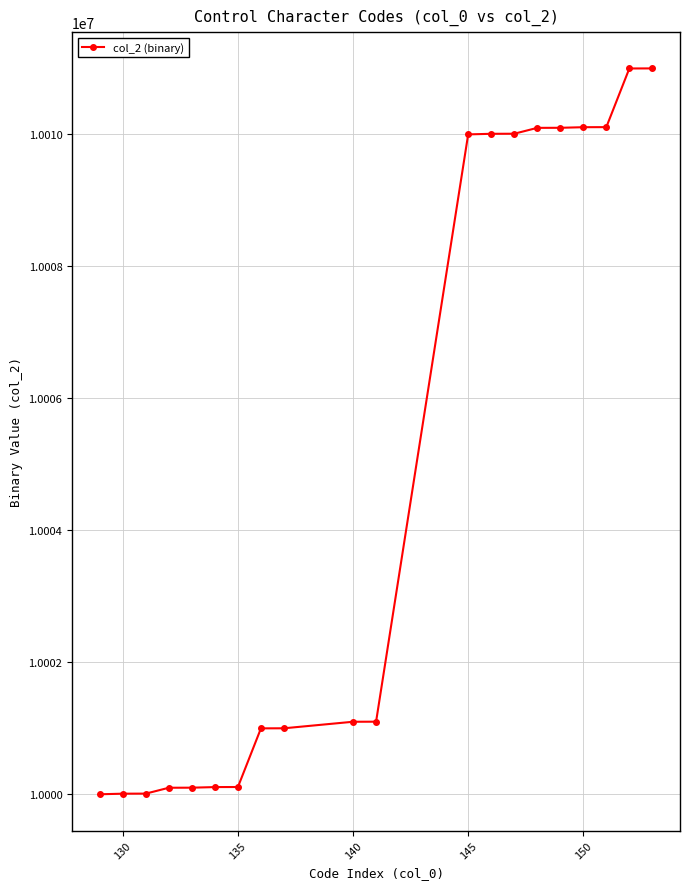

What is the difference between the maximum and minimum values?

11000